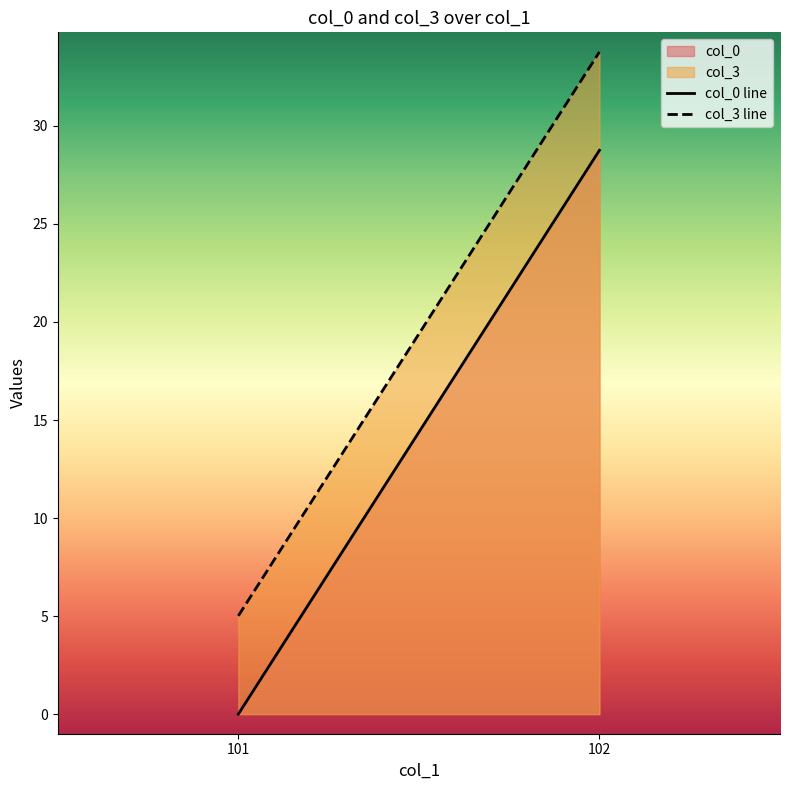

At which category is the sum across all series the highest?

102